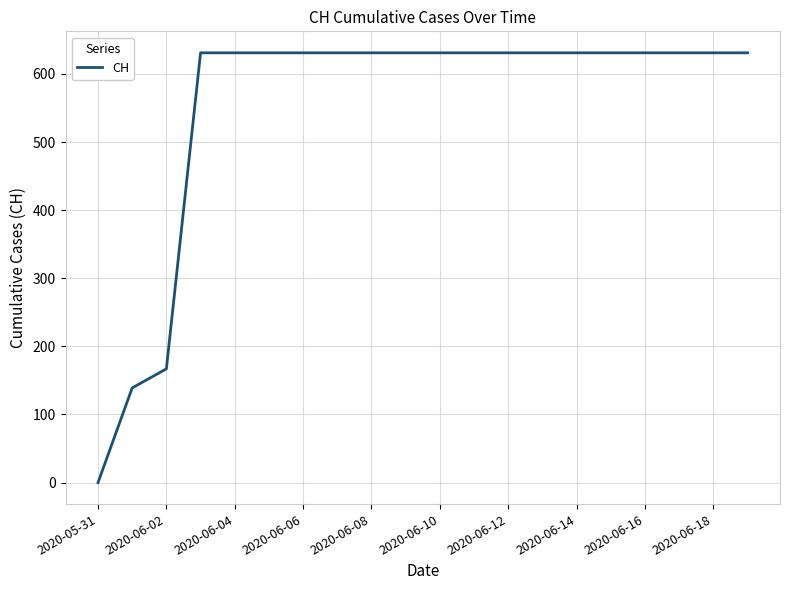

What is the maximum value shown in the chart?

631